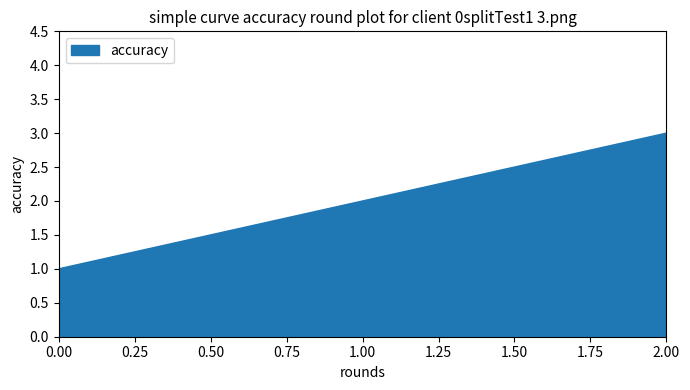

List the labels in order of value, largest first.

2.00, 1.00, 0.00